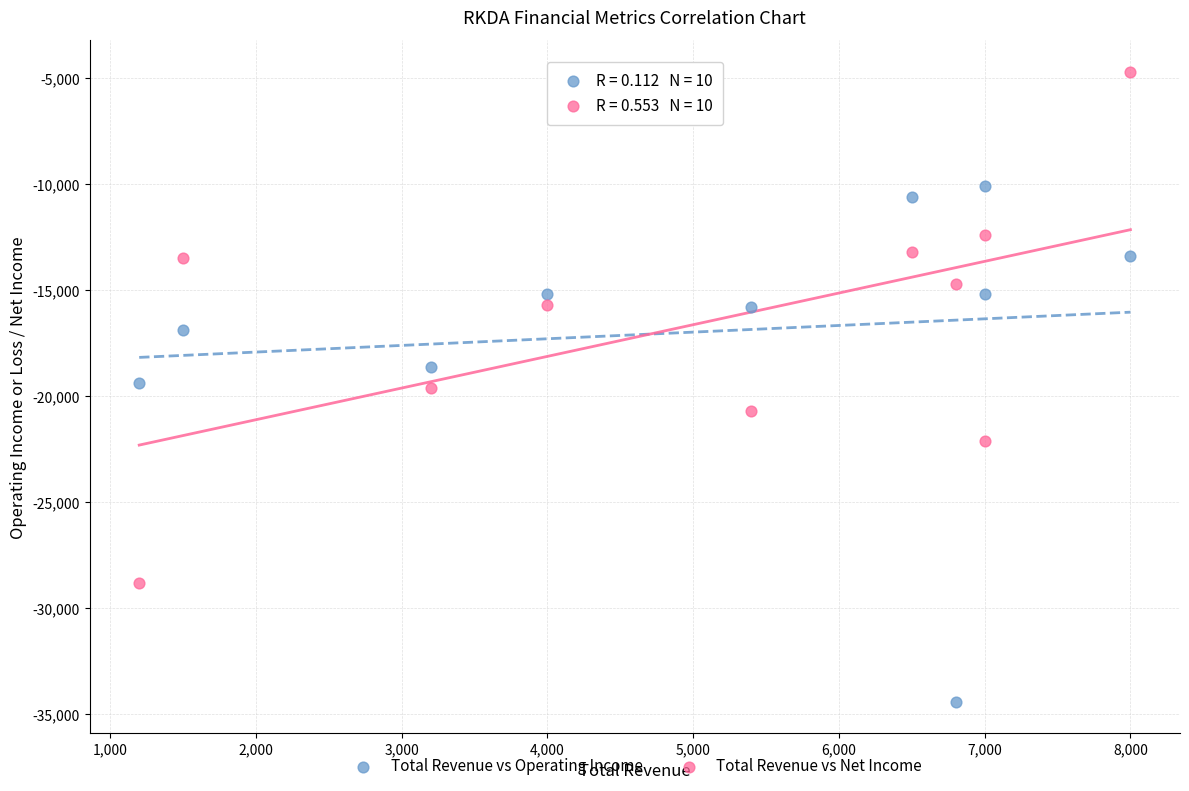

Which series reaches the maximum Y coordinate?

Total Revenue vs Net Income